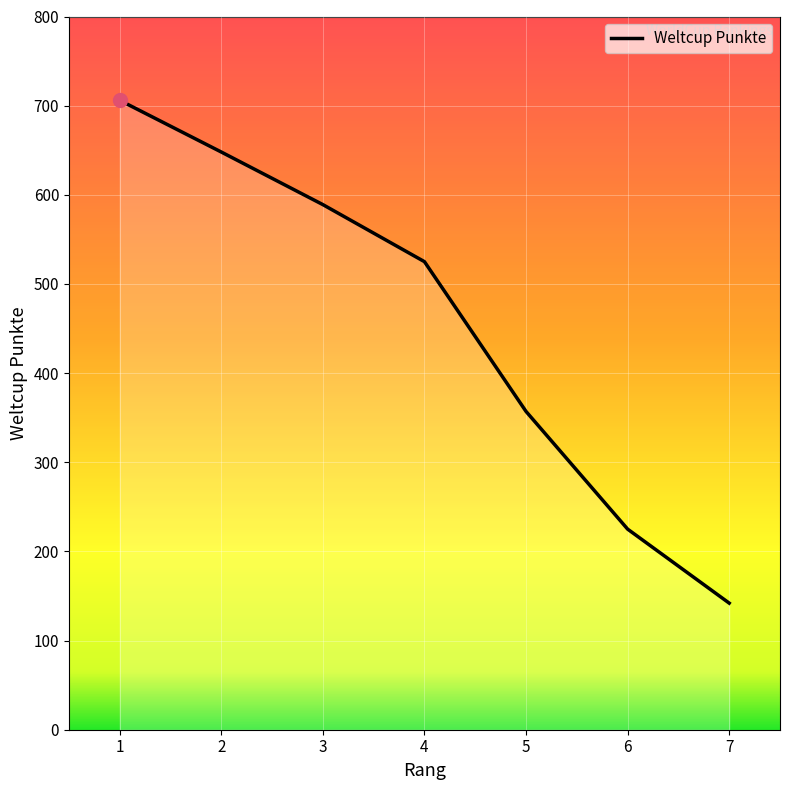

What is the difference between the second highest and second lowest values?

423